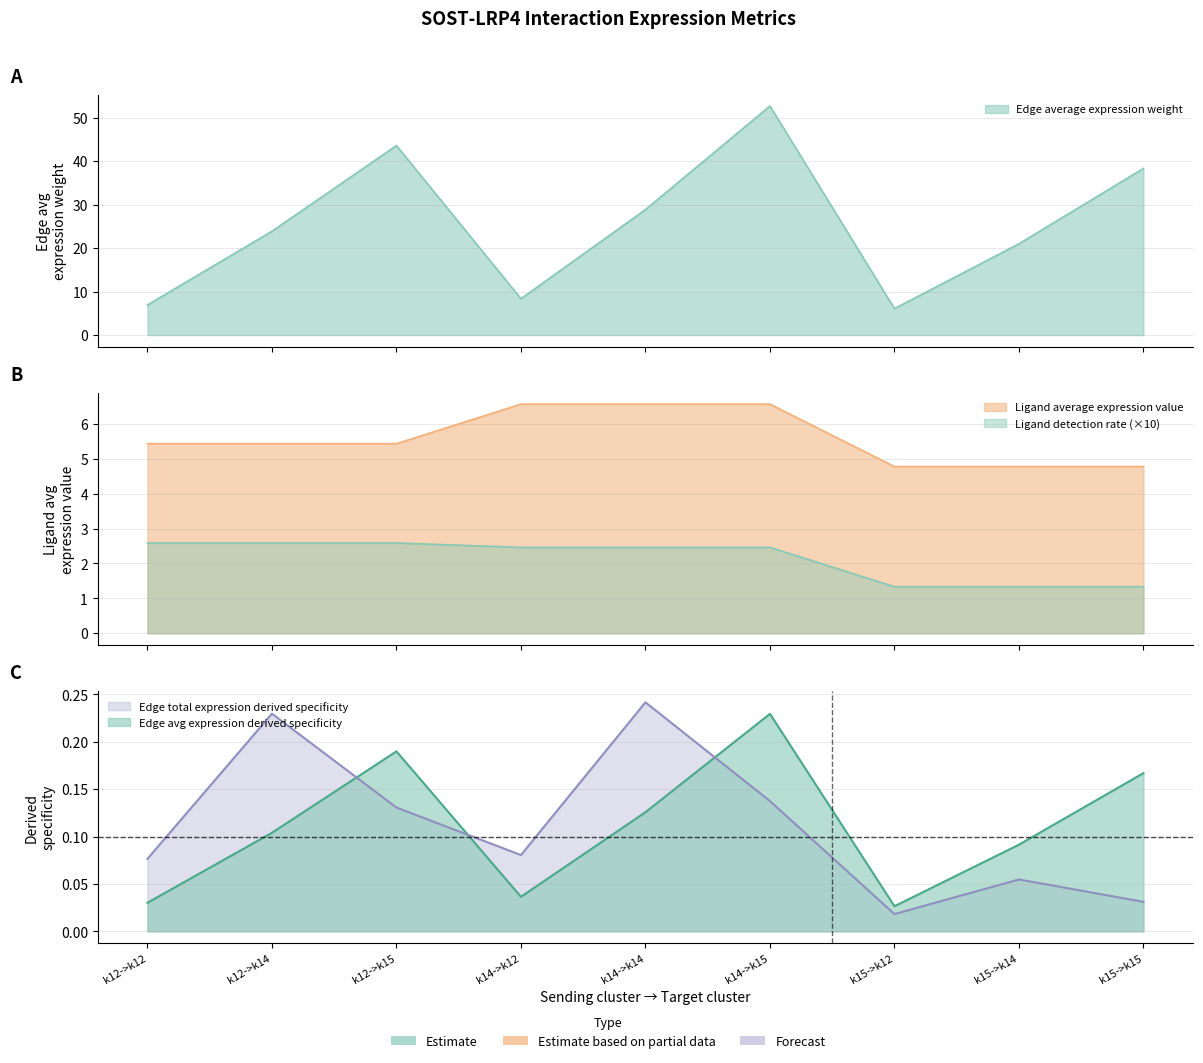

What is the value of the Ligand average expression value point at the 8th from the left?

4.8